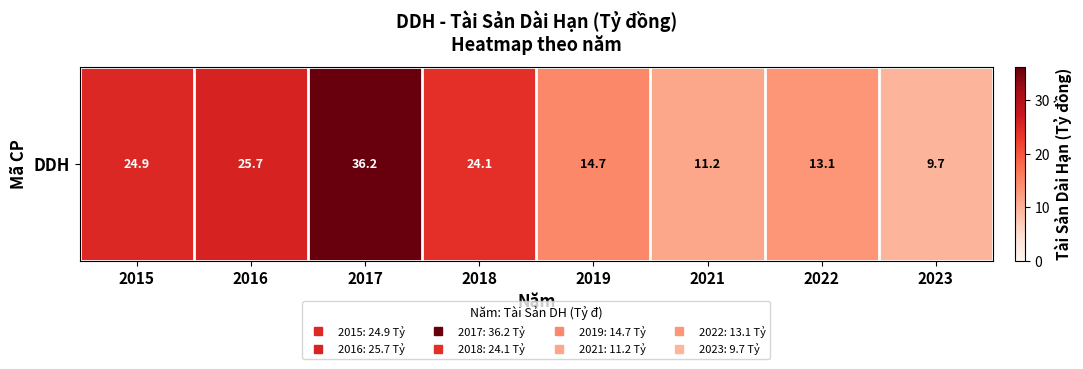

Which label corresponds to the largest value in the chart?

2017